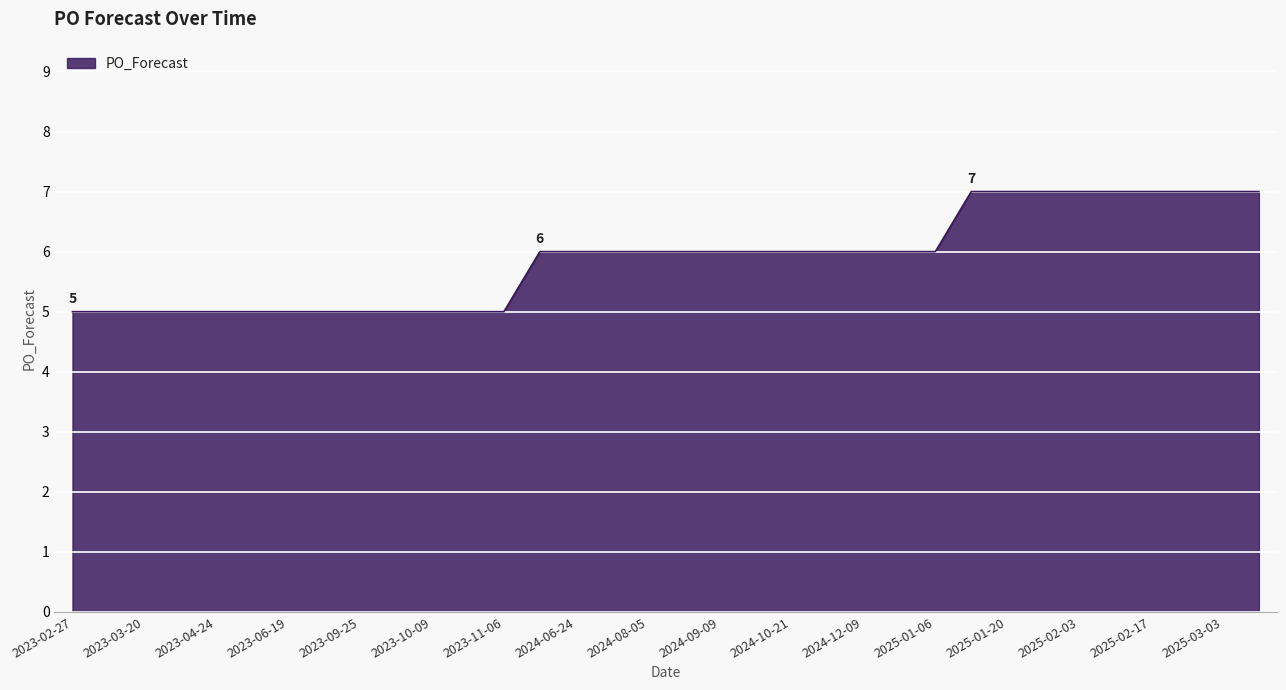

What is the maximum value shown in the chart?

7